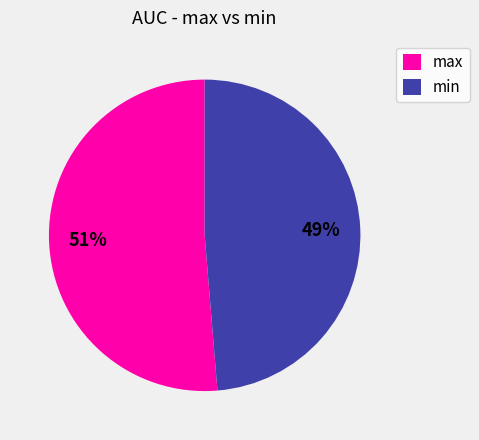

What is the largest slice in the pie chart?

max